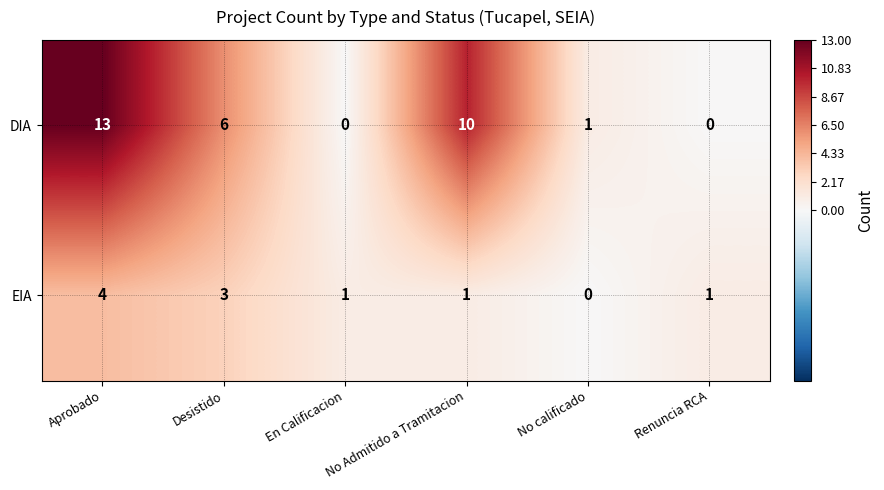

What is the average value of the DIA series?

5